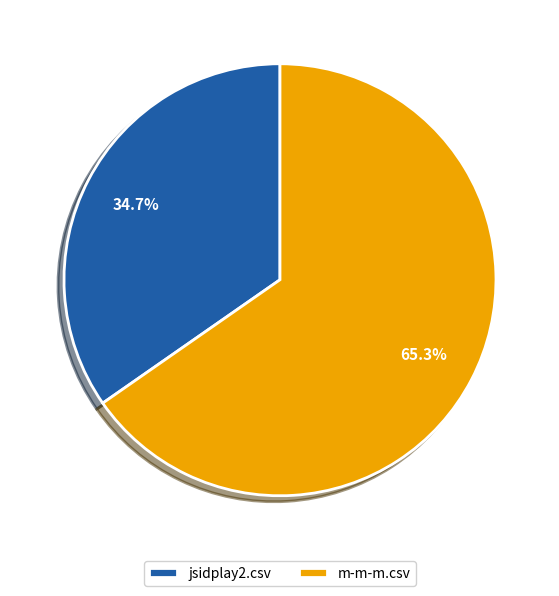

Which has a higher value, m-m-m.csv or jsidplay2.csv?

m-m-m.csv